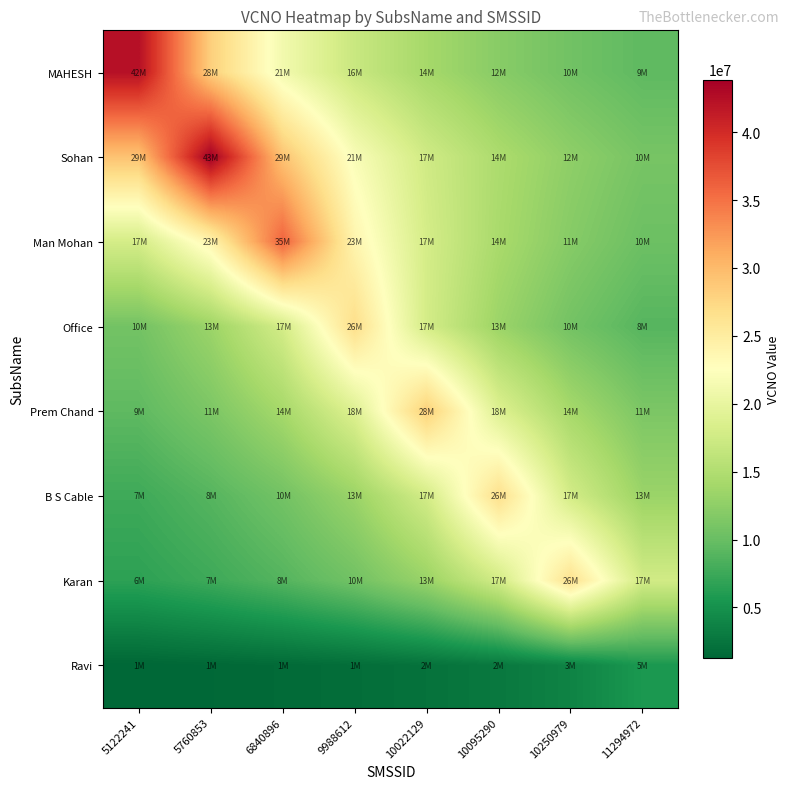

Which label corresponds to the smallest value in the chart?

5122241